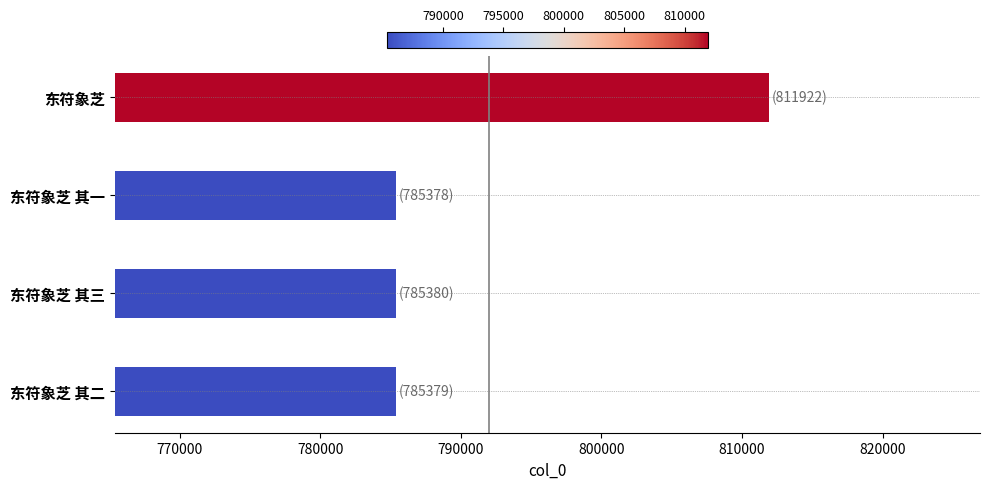

The chart shows a value of 811922 at 东符象芝. True or false?

True